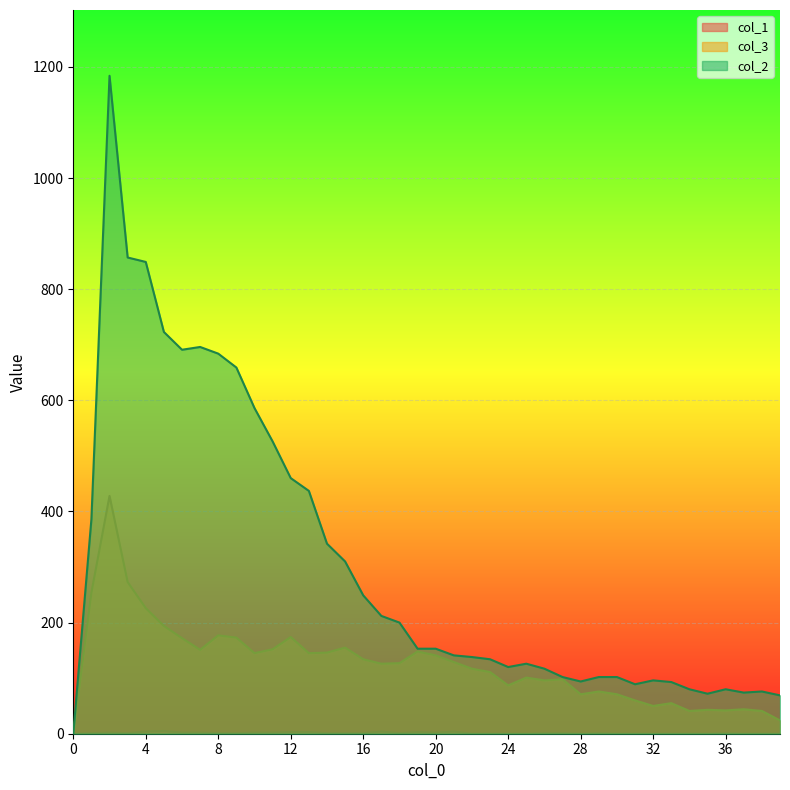

List the labels in order of col_1 value, largest first.

5, 4, 17, 21, 12, 13, 19, 2, 6, 7, 10, 11, 20, 1, 3, 8, 9, 14, 15, 16, 18, 26, 27, 29, 36, 0, 22, 23, 24, 25, 28, 30, 31, 32, 33, 34, 35, 37, 38, 39